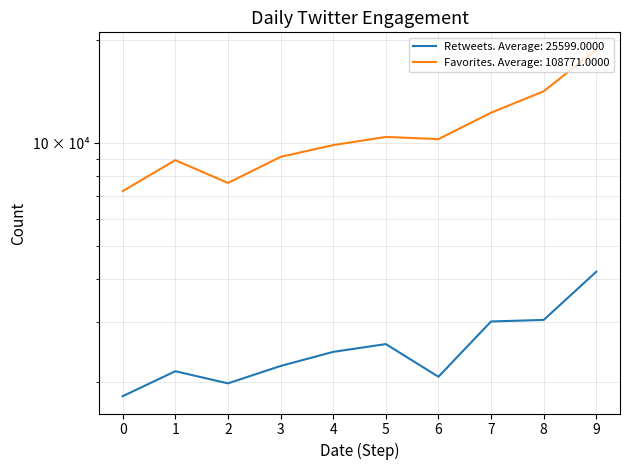

What is the lowest value of the Retweets series?

18234